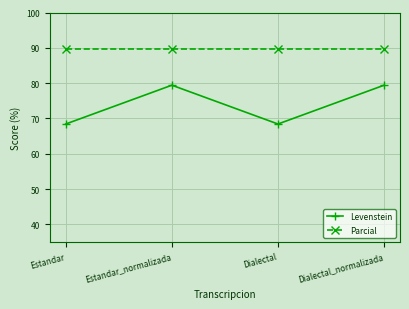

Reading left to right, extract all data points from this chart.

Levenstein: 68.4	79.4	68.4	79.4
Parcial: 89.7	89.7	89.7	89.7